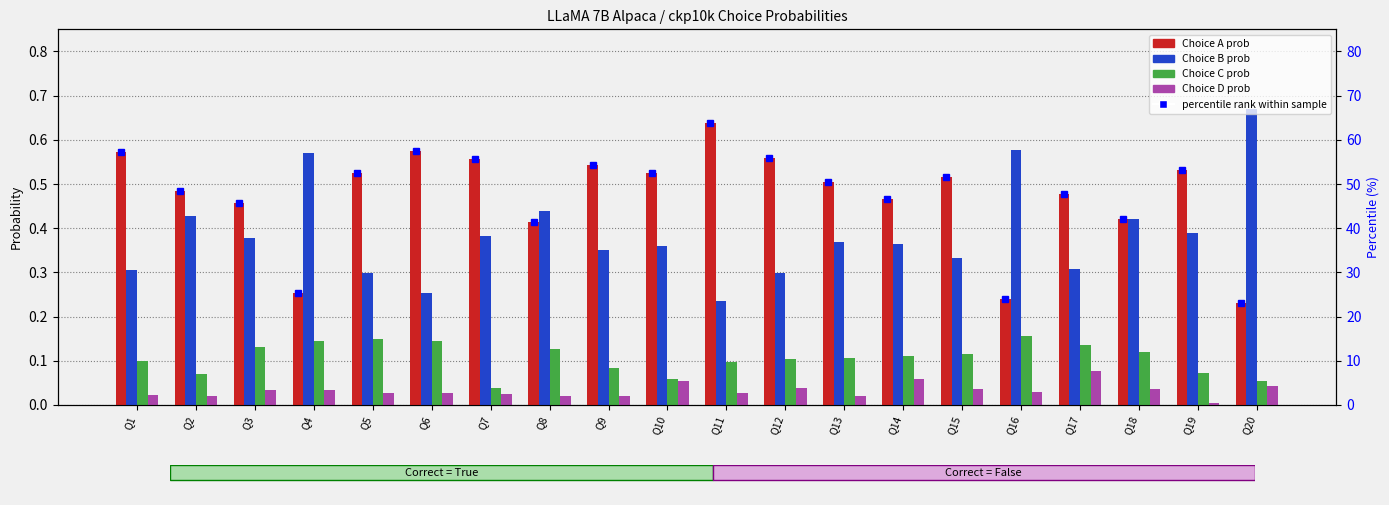

At which label is Choice A prob closest to 0?

Q20